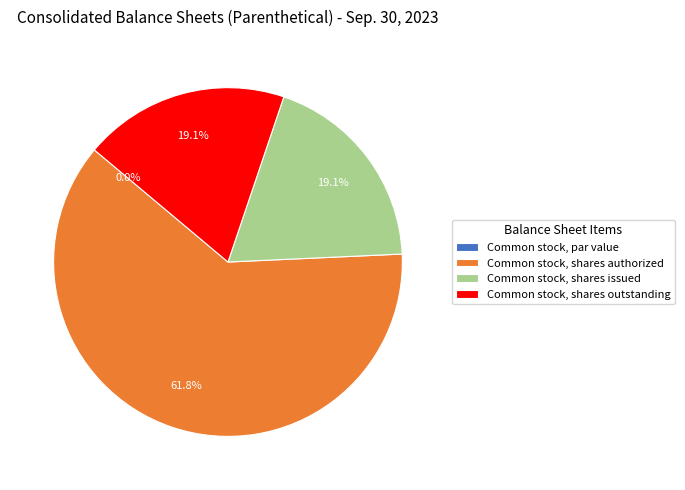

What is the majority slice?

Common stock, shares authorized